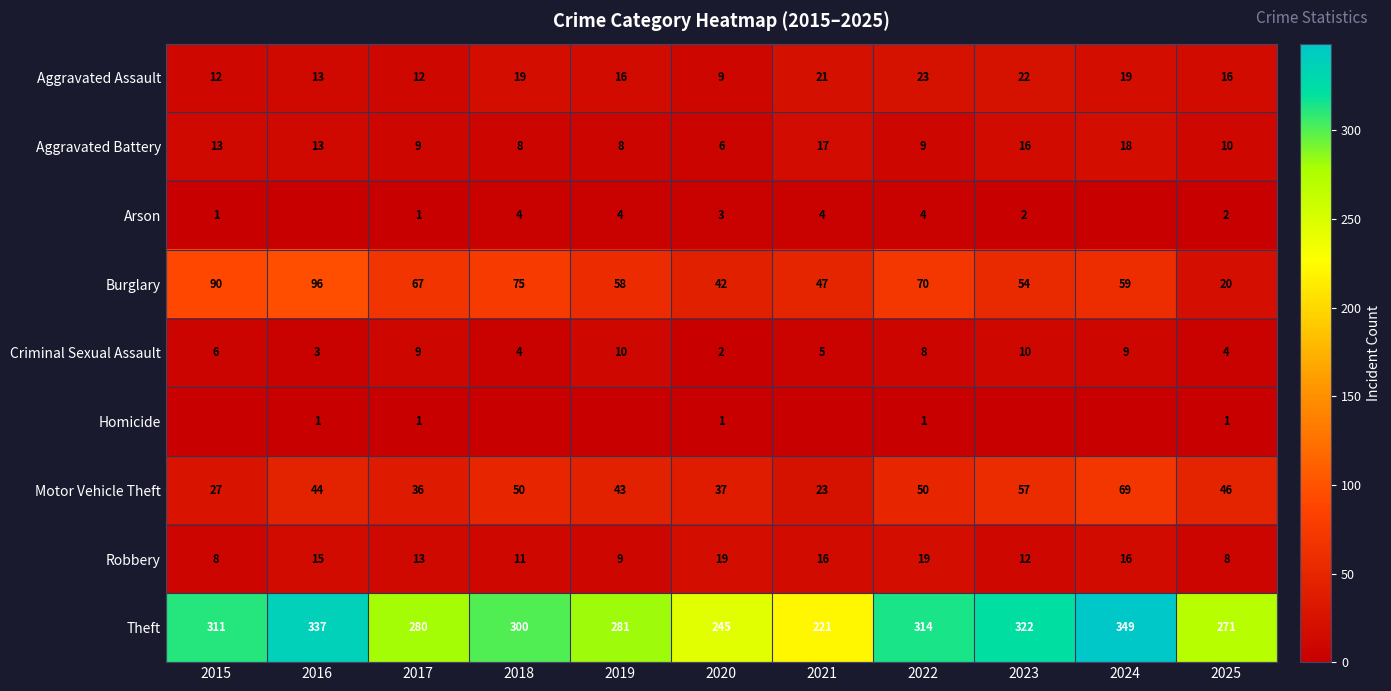

How many distinct data groups are displayed?

9